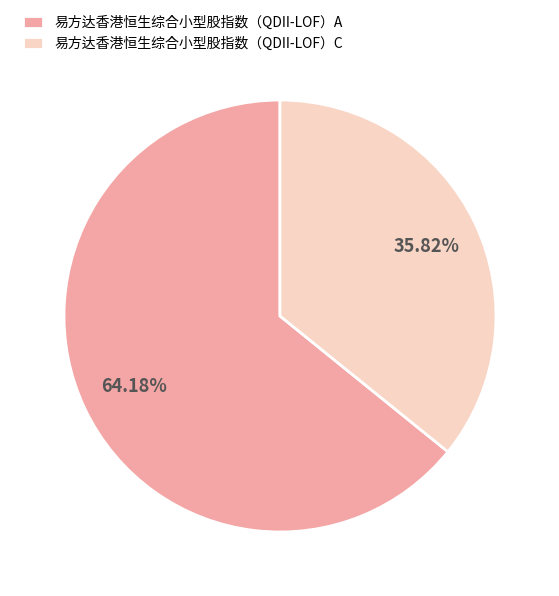

What is the total percentage of 易方达香港恒生综合小型股指数（QDII-LOF）A and 易方达香港恒生综合小型股指数（QDII-LOF）C?

100.0%